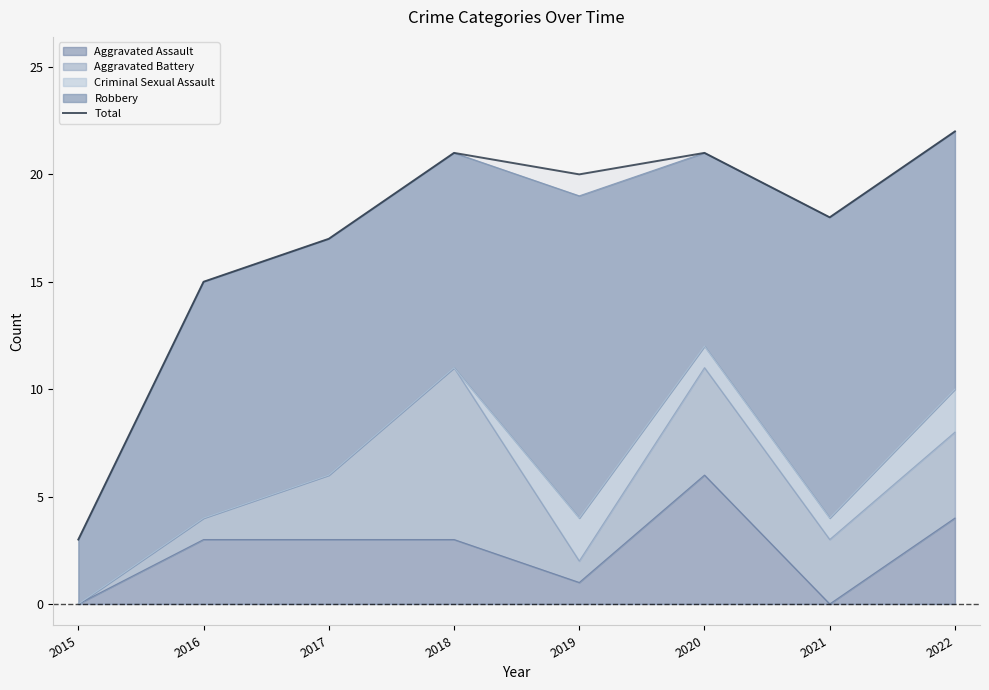

True or false: the data shows 27 at 2021.

False